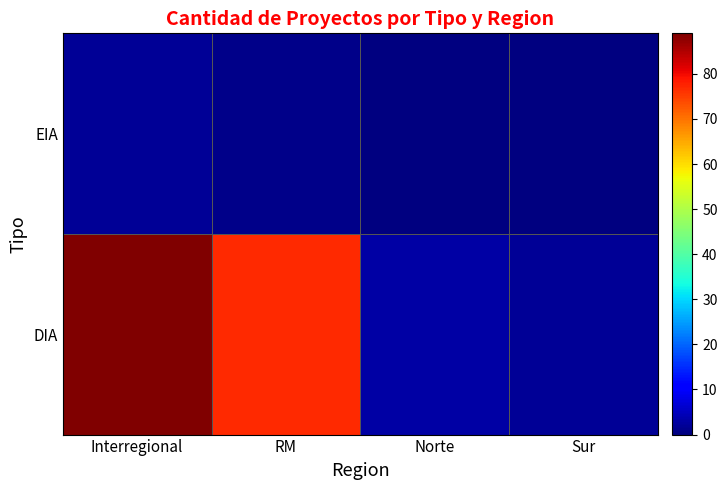

At which category does the chart reach its peak across all series?

Interregional